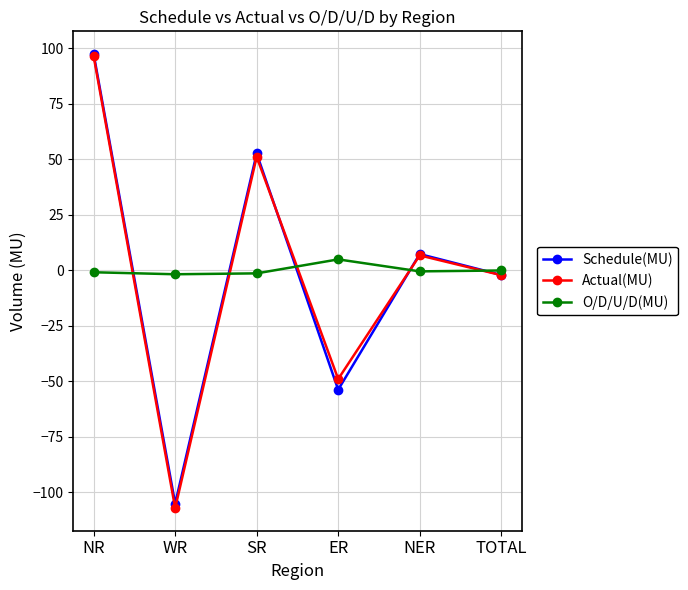

The Schedule(MU) series shows 97.3 at NR. True or false?

True